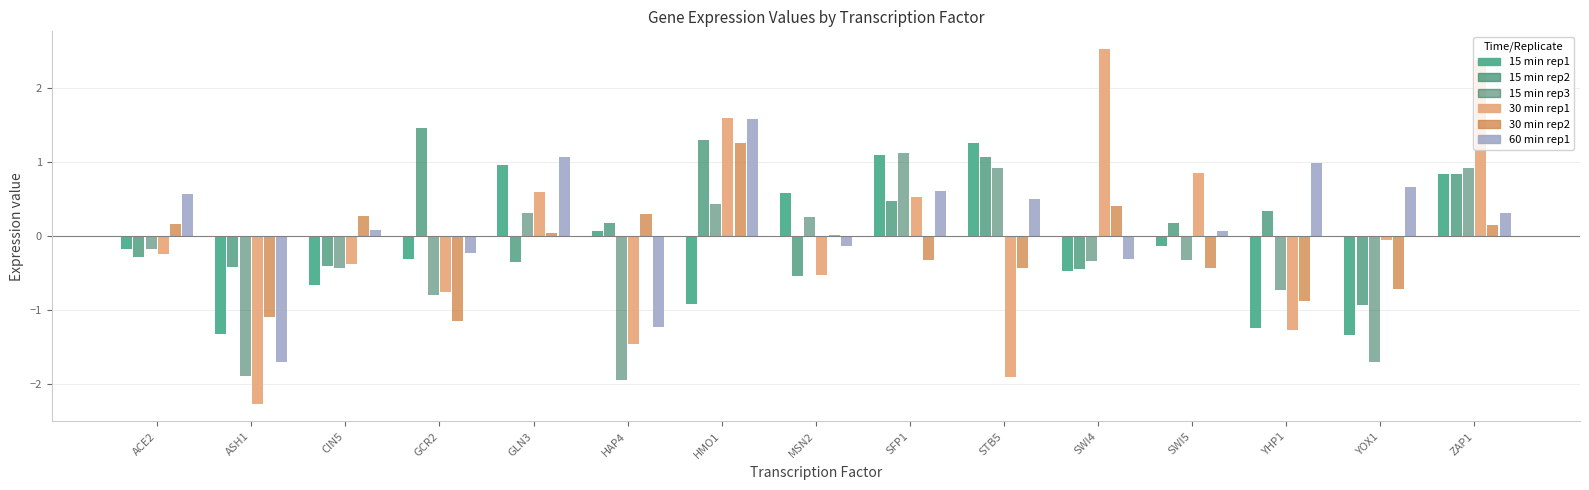

What is the spread (max minus min) of values at ACE2?

0.8